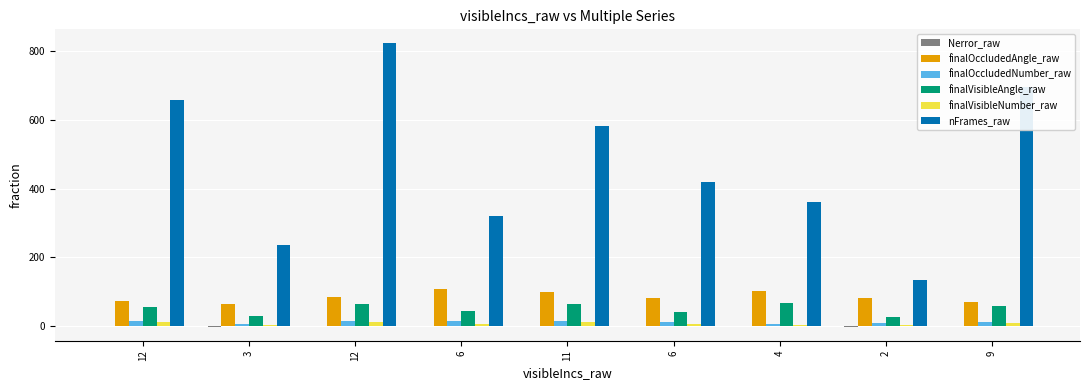

At which label does finalVisibleAngle_raw first exceed 55?

12